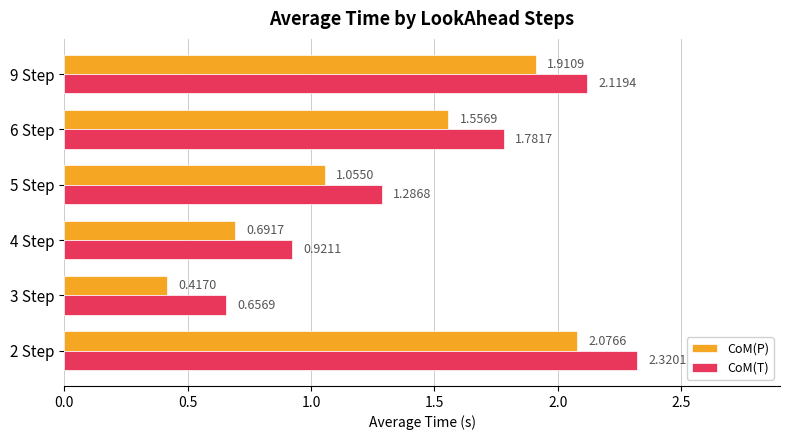

Which series changed the most between 3 Step and 4 Step?

CoM(P)